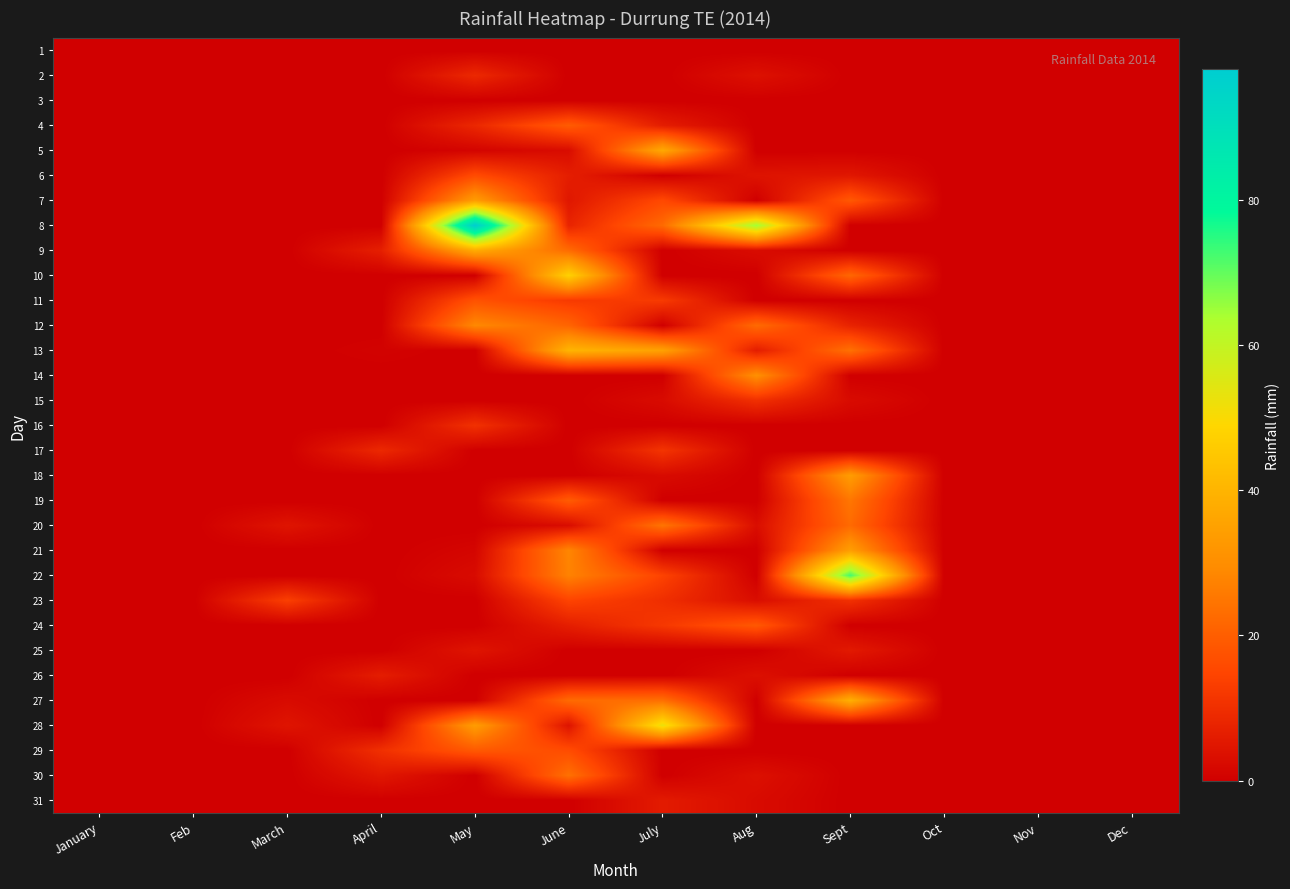

What is the spread (max minus min) of values at May?

98.0